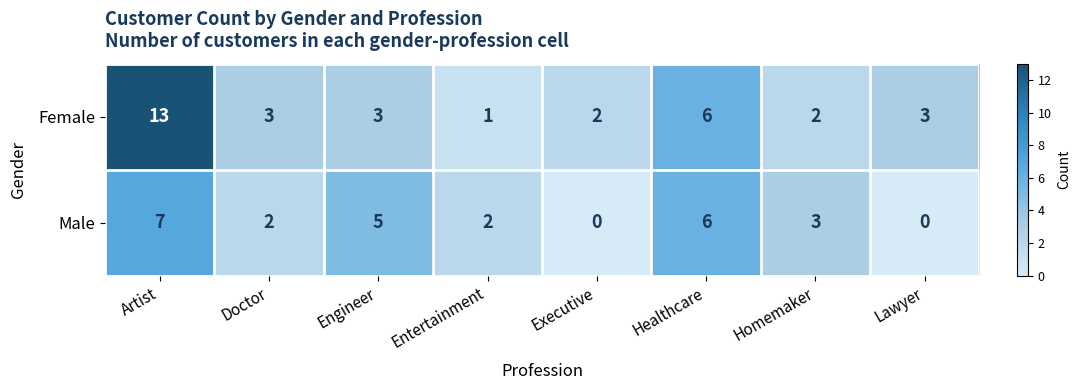

Rank the series by their average value, from highest to lowest.

Female, Male